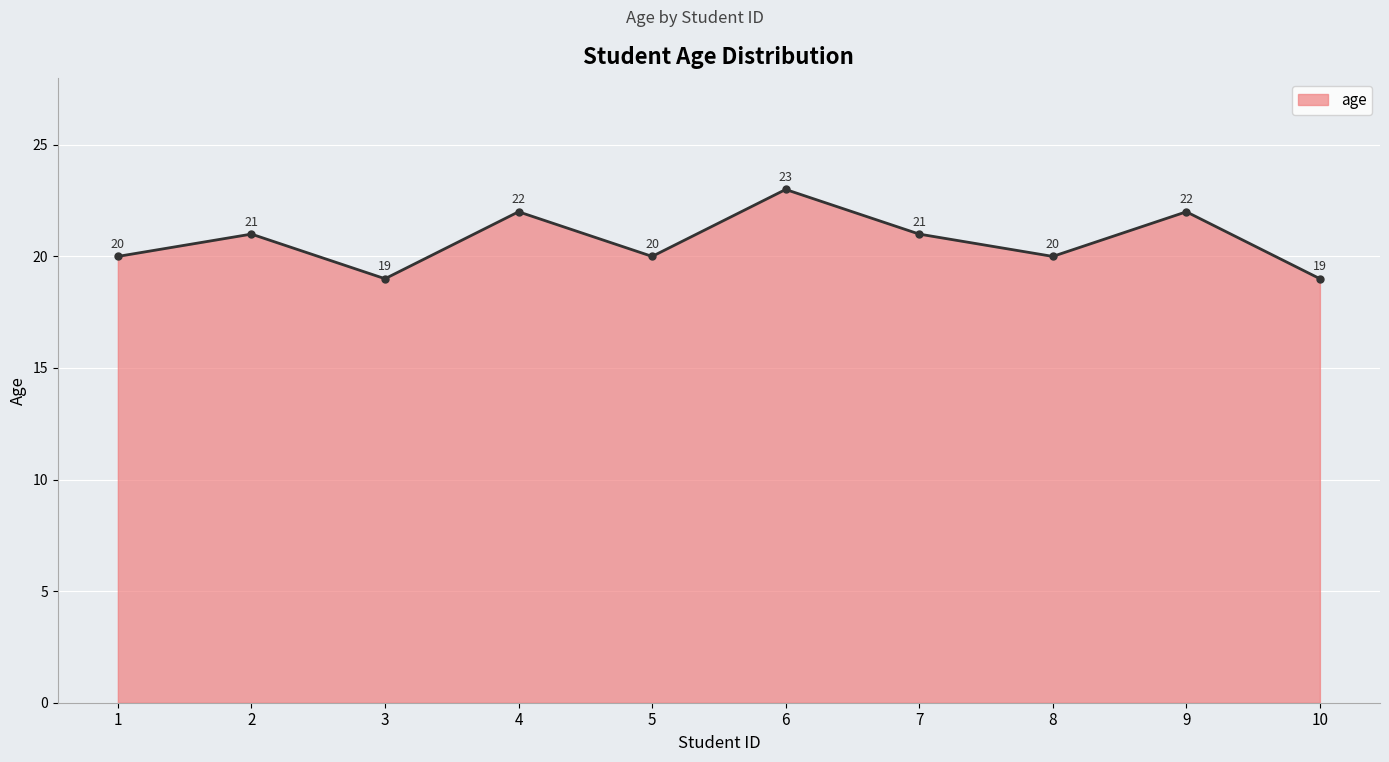

What is the value of the 9th point from the left?

22